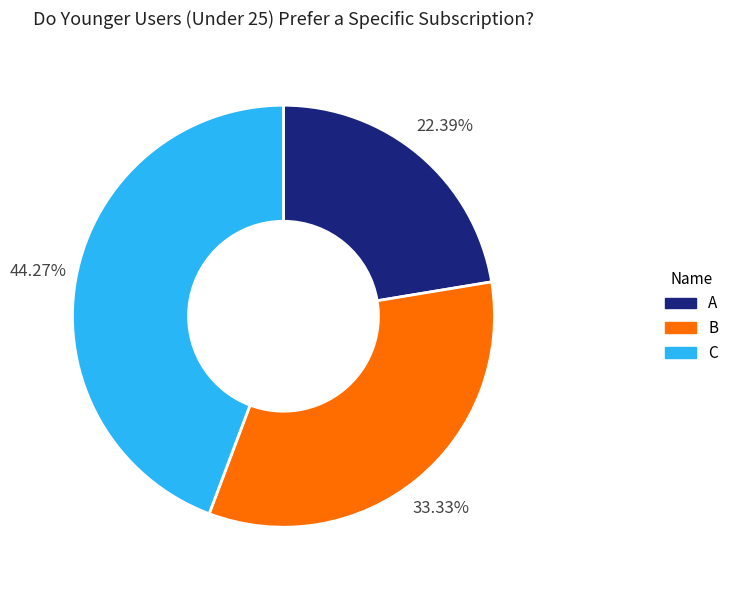

Which category has the biggest portion of the pie?

C